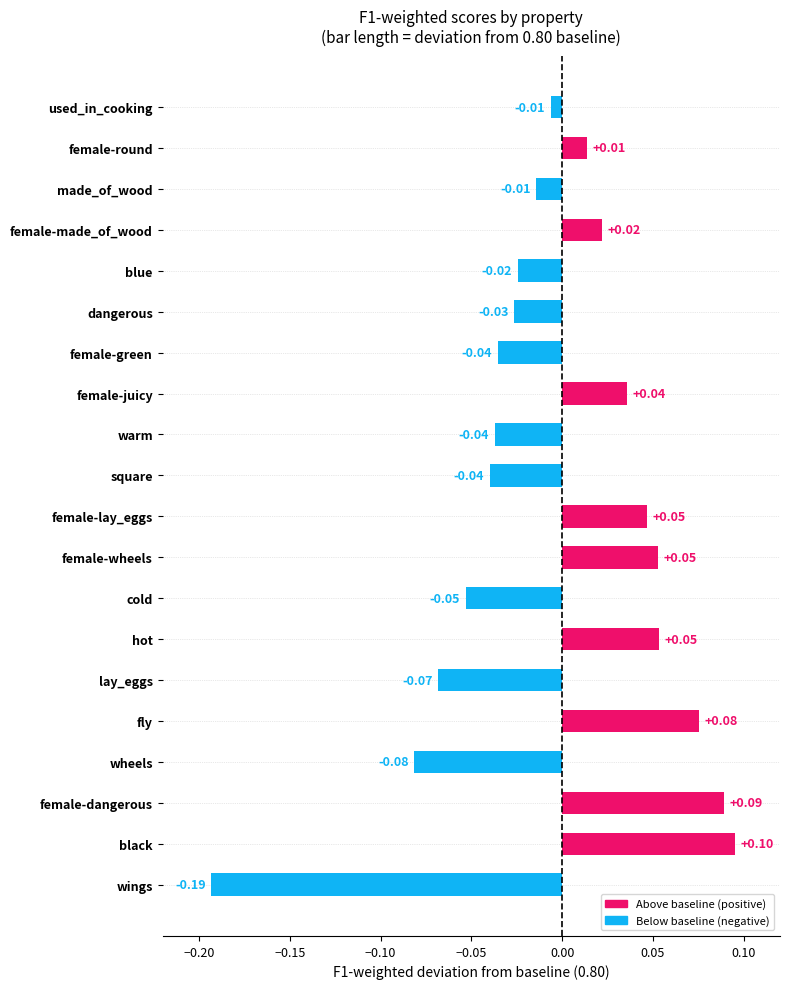

Which label corresponds to the largest value in the chart?

black